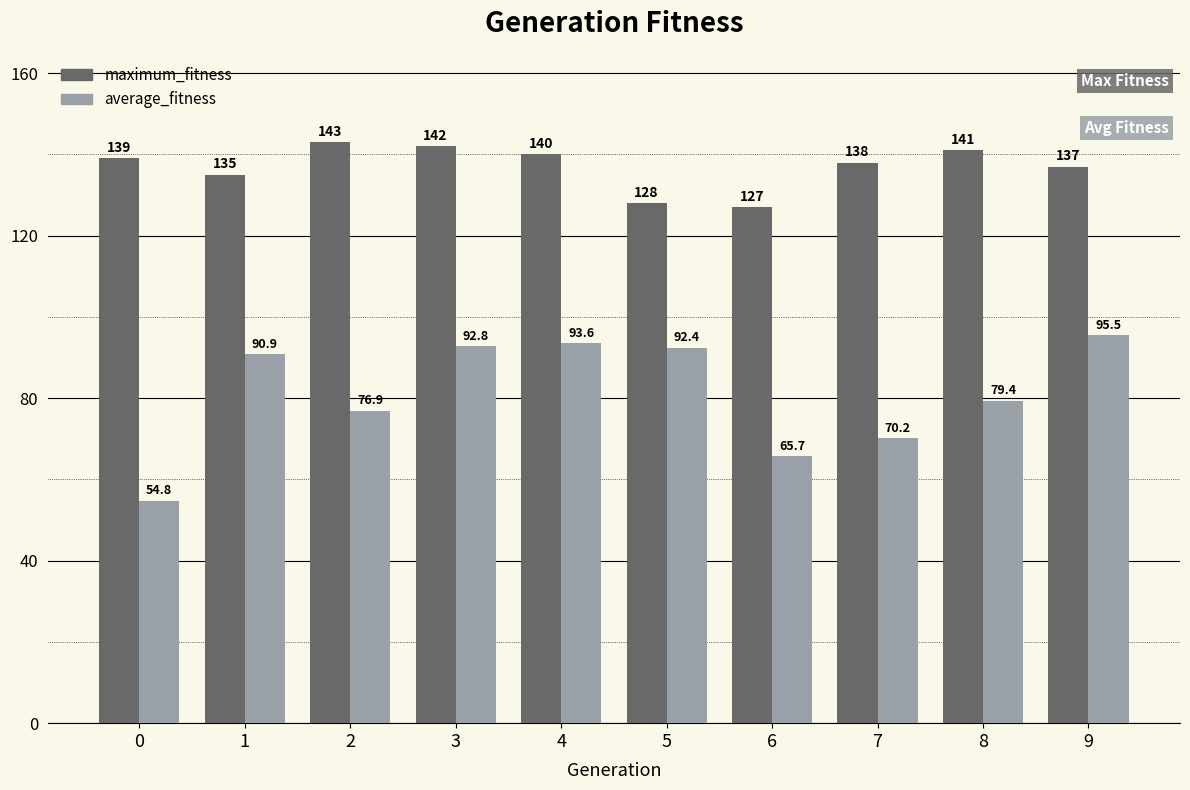

The value of maximum_fitness at 7 is 50.2. True or false?

False